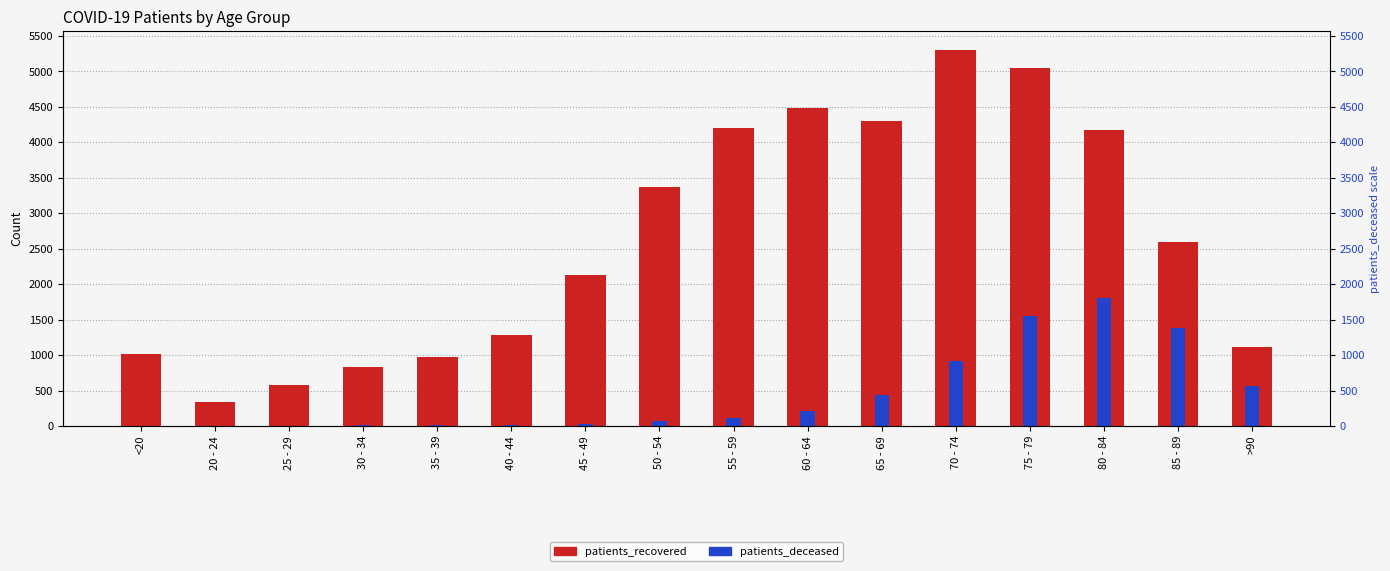

What position from the left is 60 - 64?

10